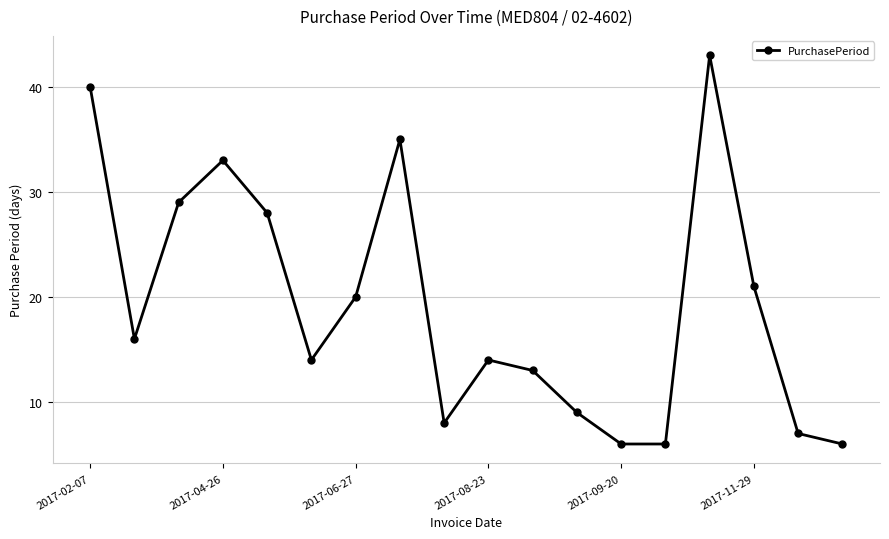

How many interior local peaks (higher than both neighbors) does the data have?

4